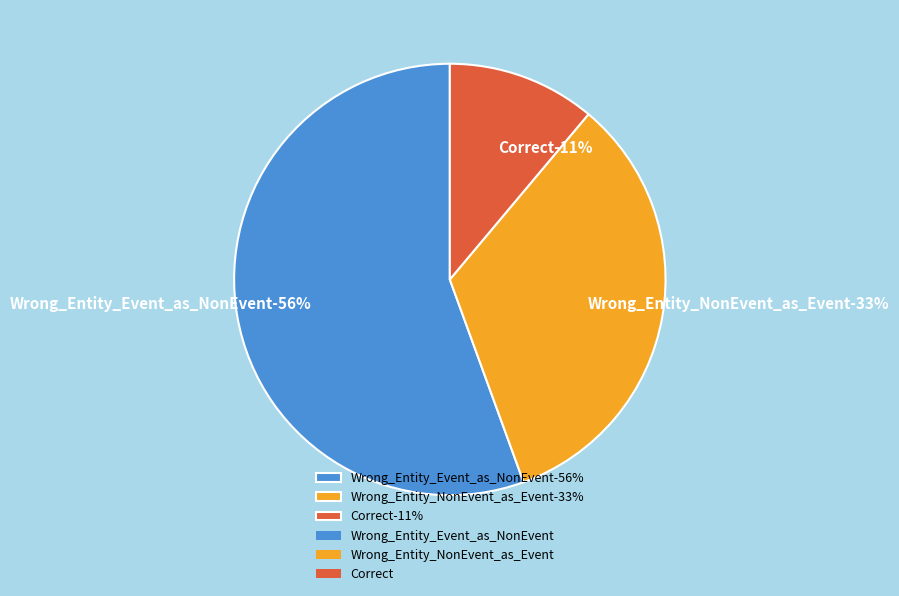

Combined, what portion of the pie is Wrong_Entity_Event_as_NonEvent and Wrong_Entity_NonEvent_as_Event?

88.9%